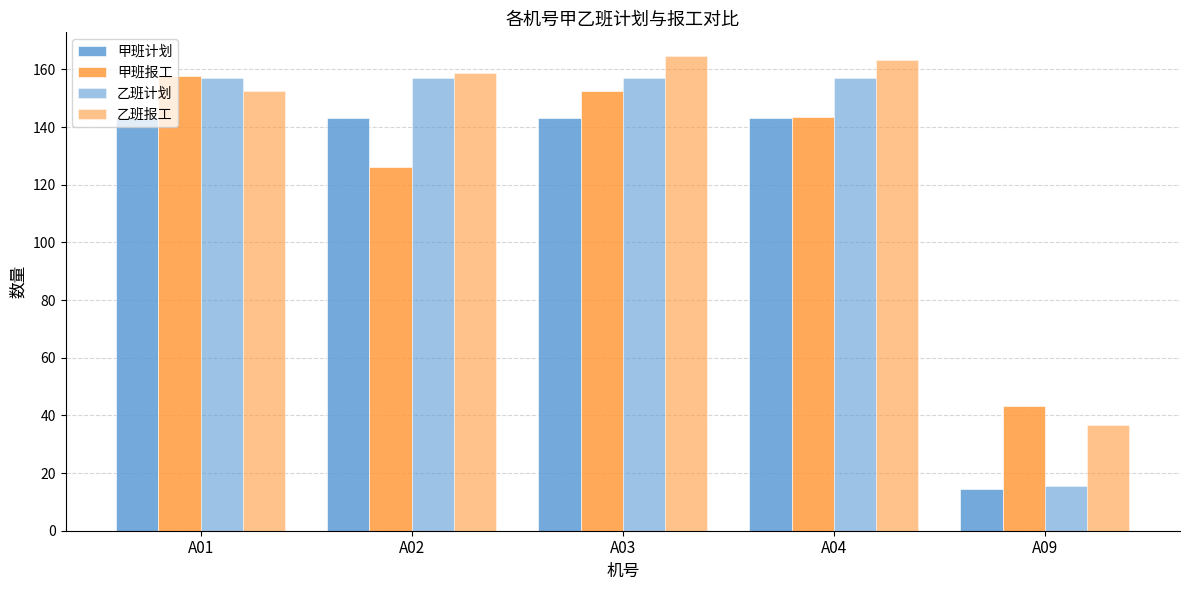

Between A09 and A03, which is larger?

A03